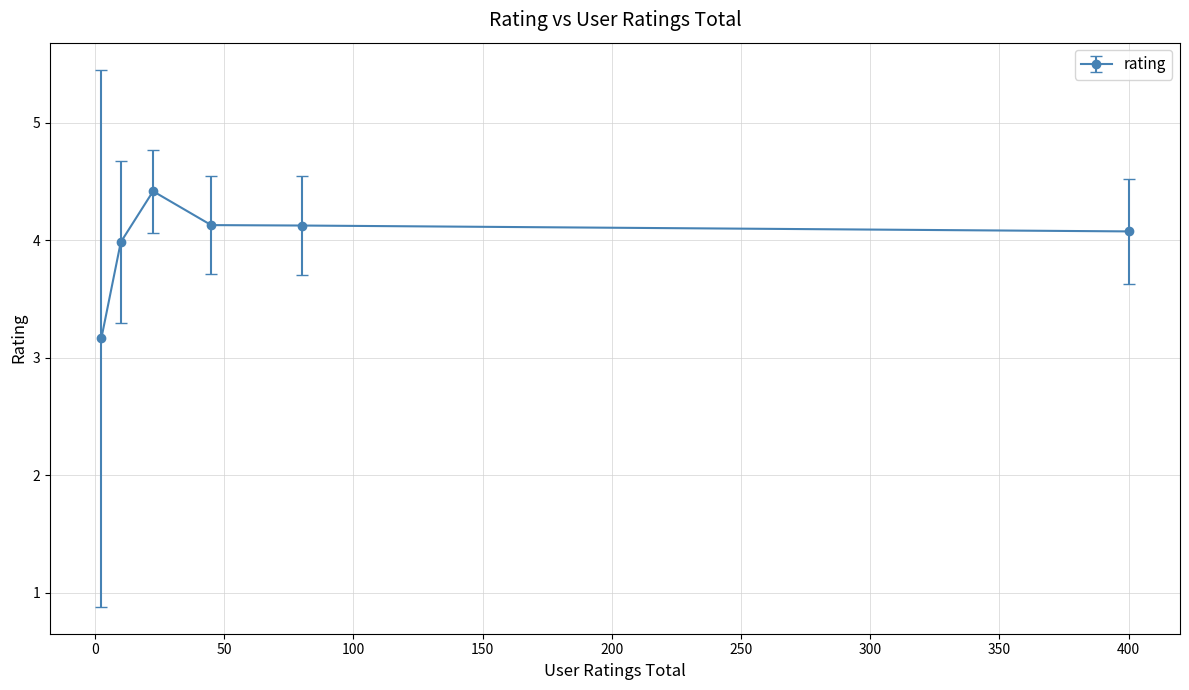

True or false: the data has more than 2 interior local peaks.

False